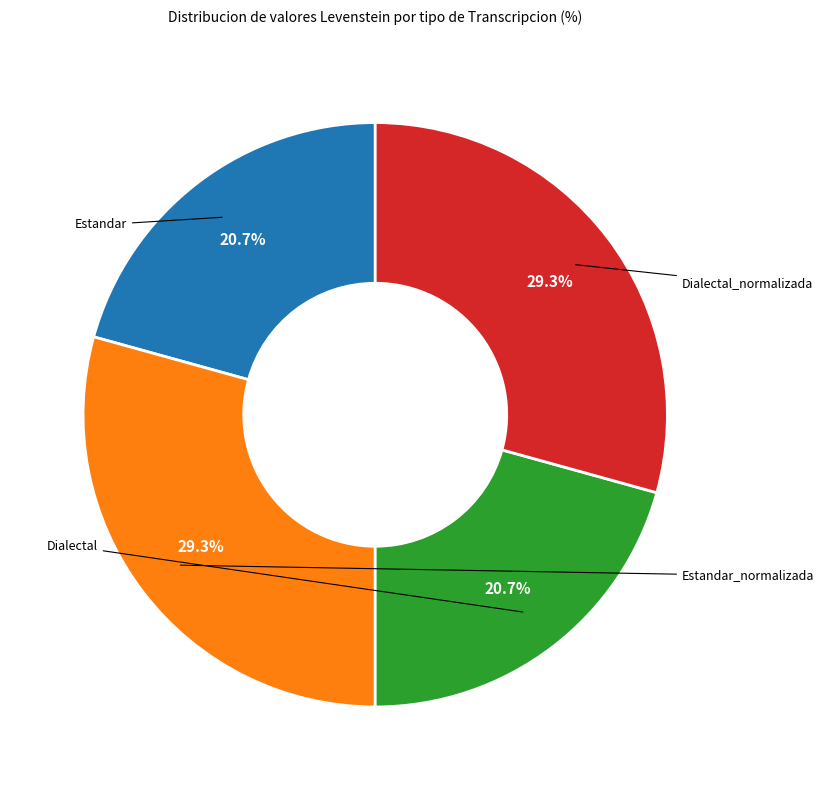

Does any single category account for the majority?

No